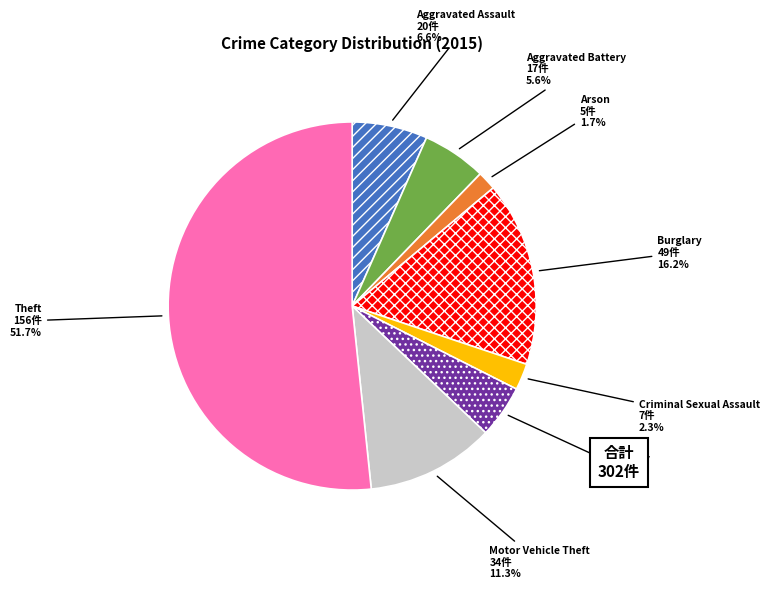

Count the number of slices in the pie.

8